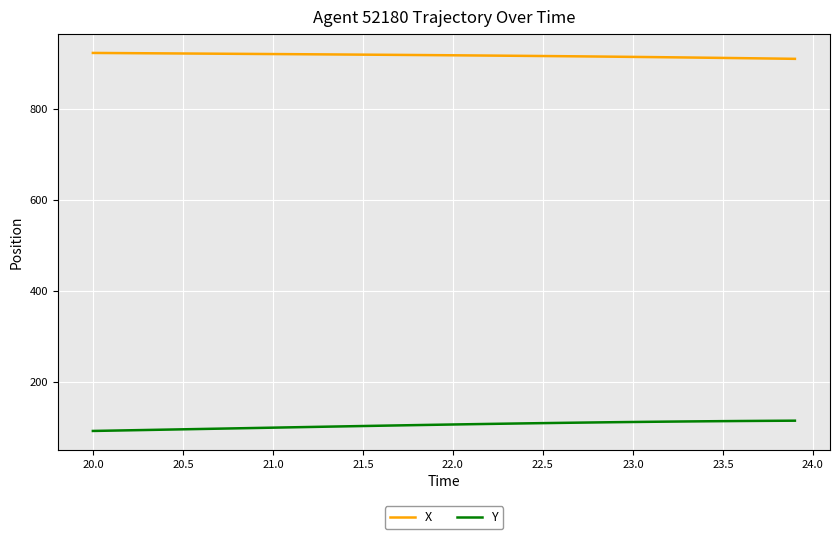

List the series in order of their overall mean, lowest first.

Y, X